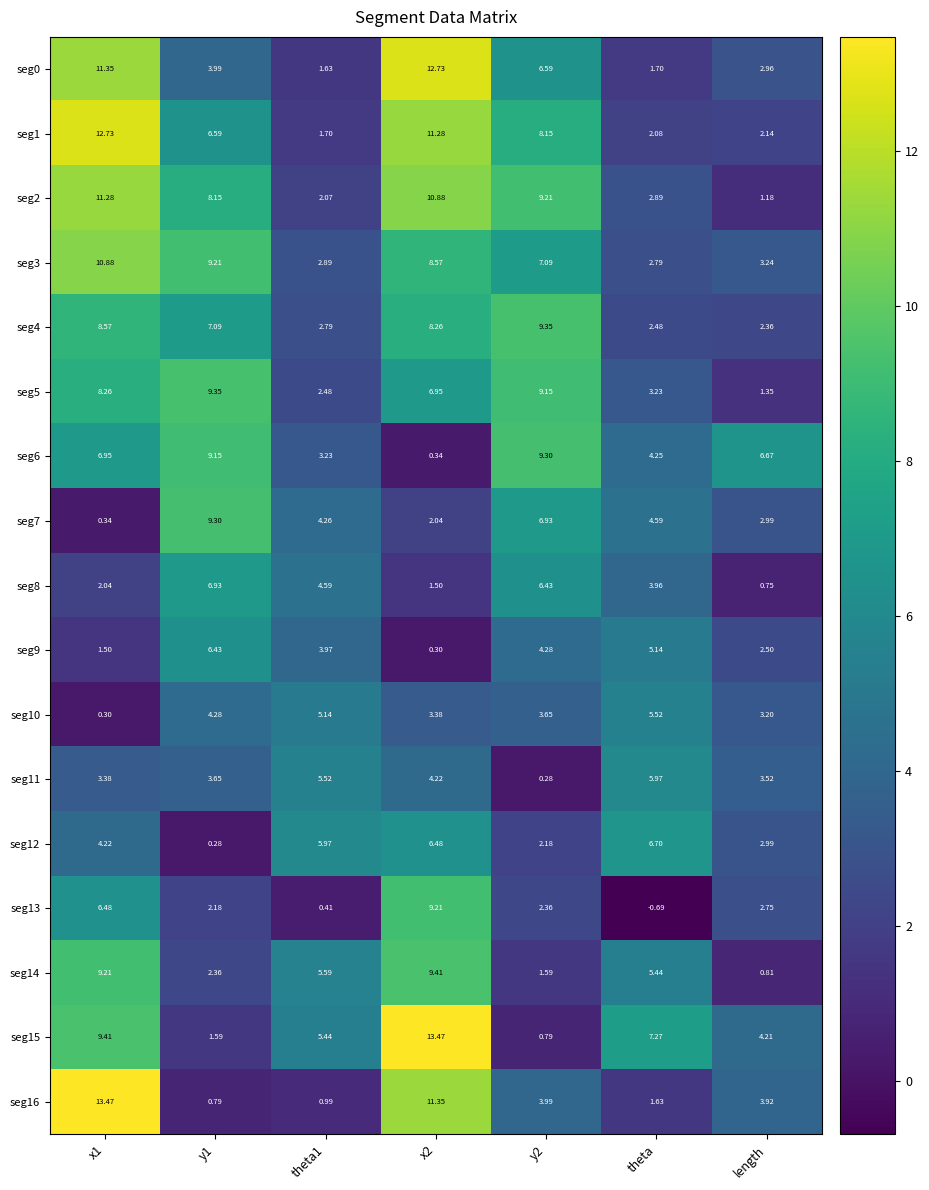

How many negative values does the seg13 series have?

1